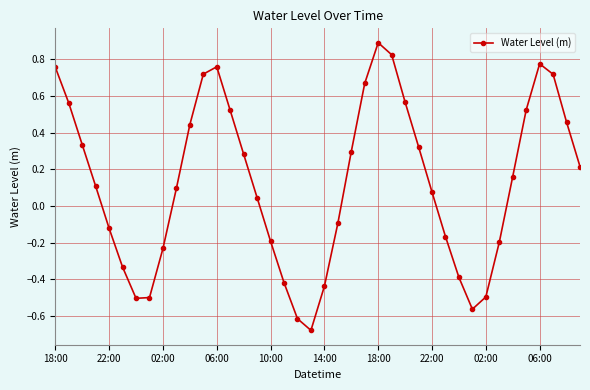

How many points are lower than both their immediate neighbors (excluding endpoints)?

3